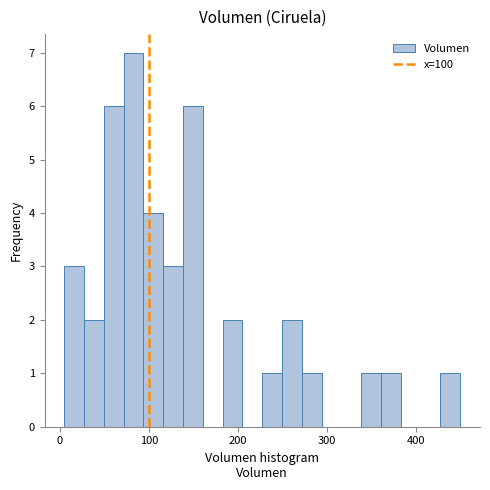

Around what value on the x-axis is the tallest bar? Give the approximate position of its centre, as read against the axis.

80